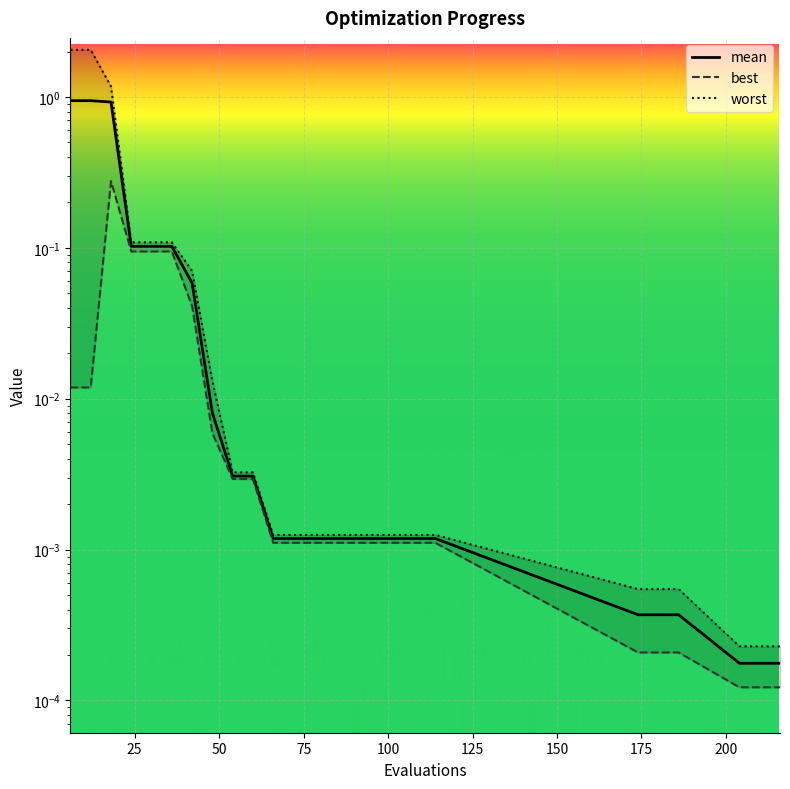

Count the number of categories in the chart.

25